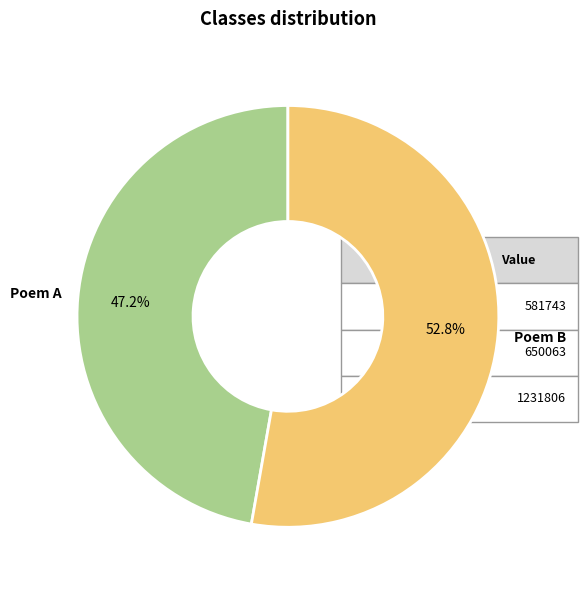

Which category has the smallest portion of the pie?

Poem A